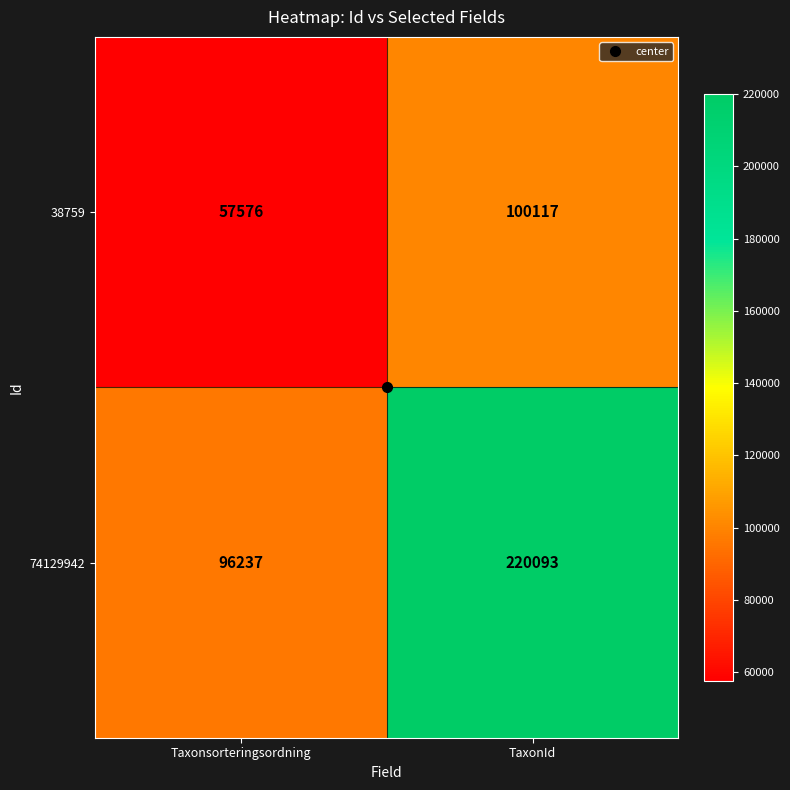

What is the maximum value shown in the chart?

220093